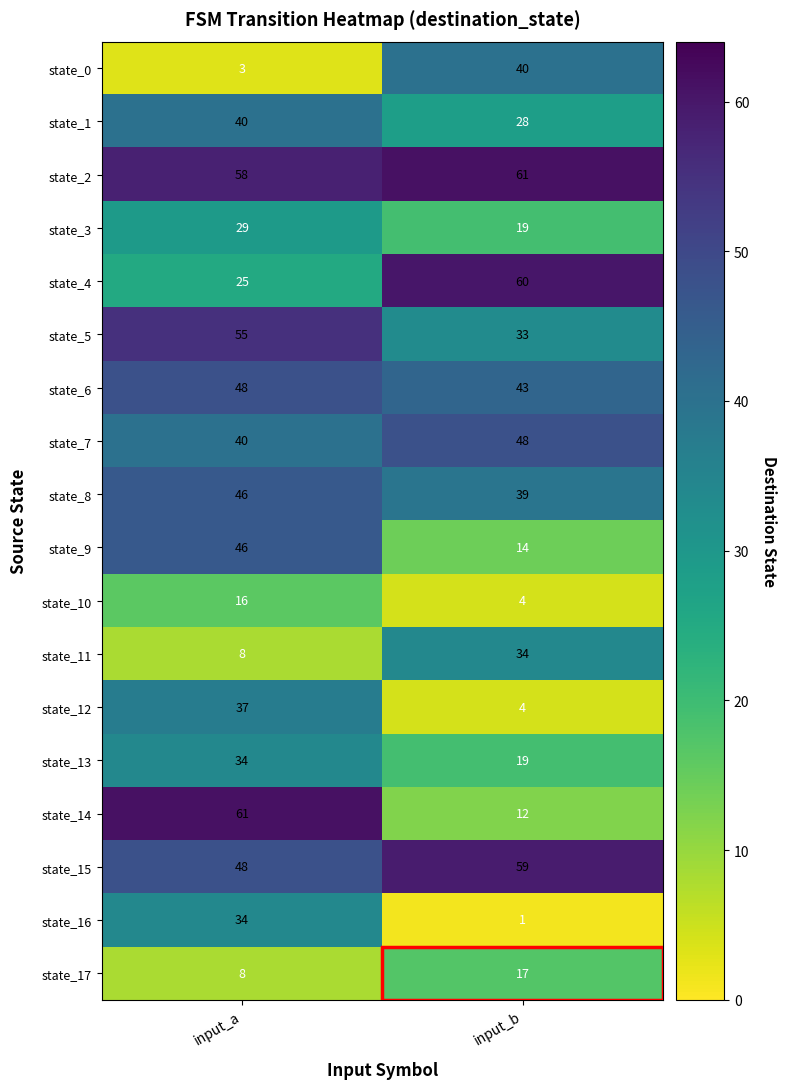

Read the state_9 value at input_b, to the nearest 10.

10